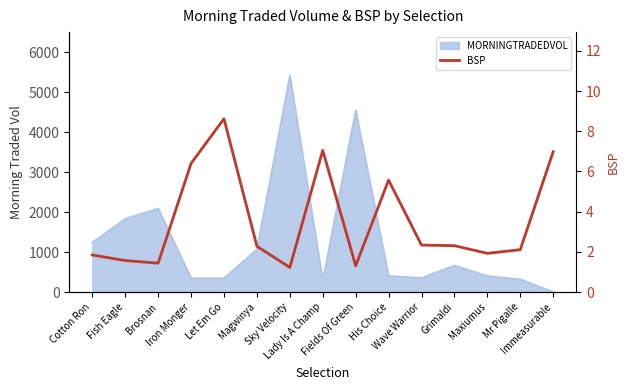

Count the number of values greater than 2.

9